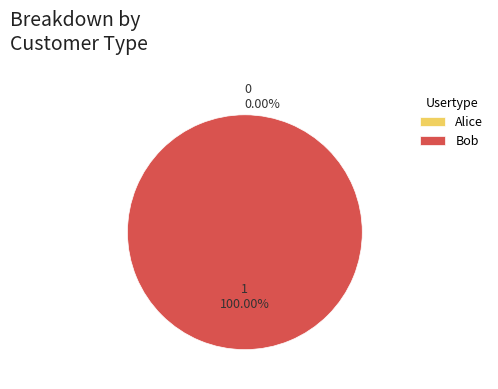

To the nearest percent, what is the combined percentage of Alice and Bob?

100%